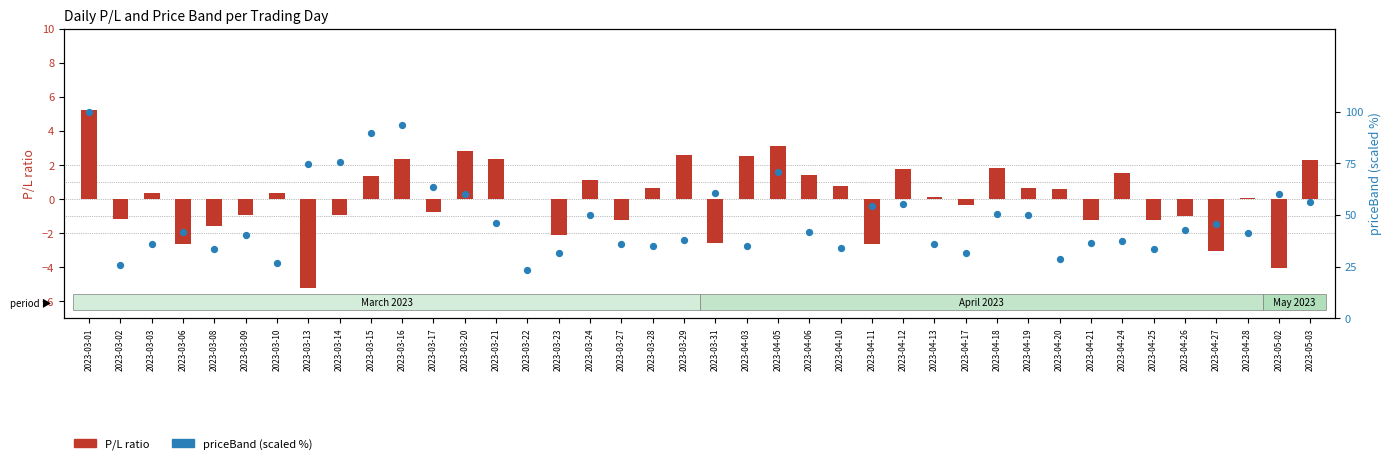

At how many categories does at least one series exceed 32?

34